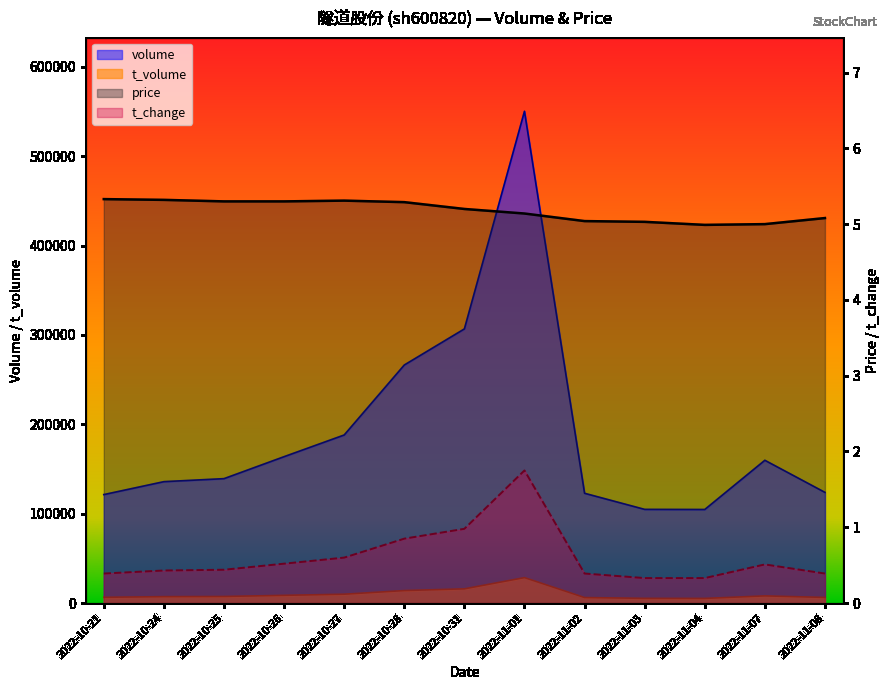

The t_change series shows 0.5 at 2022-10-26. True or false?

True